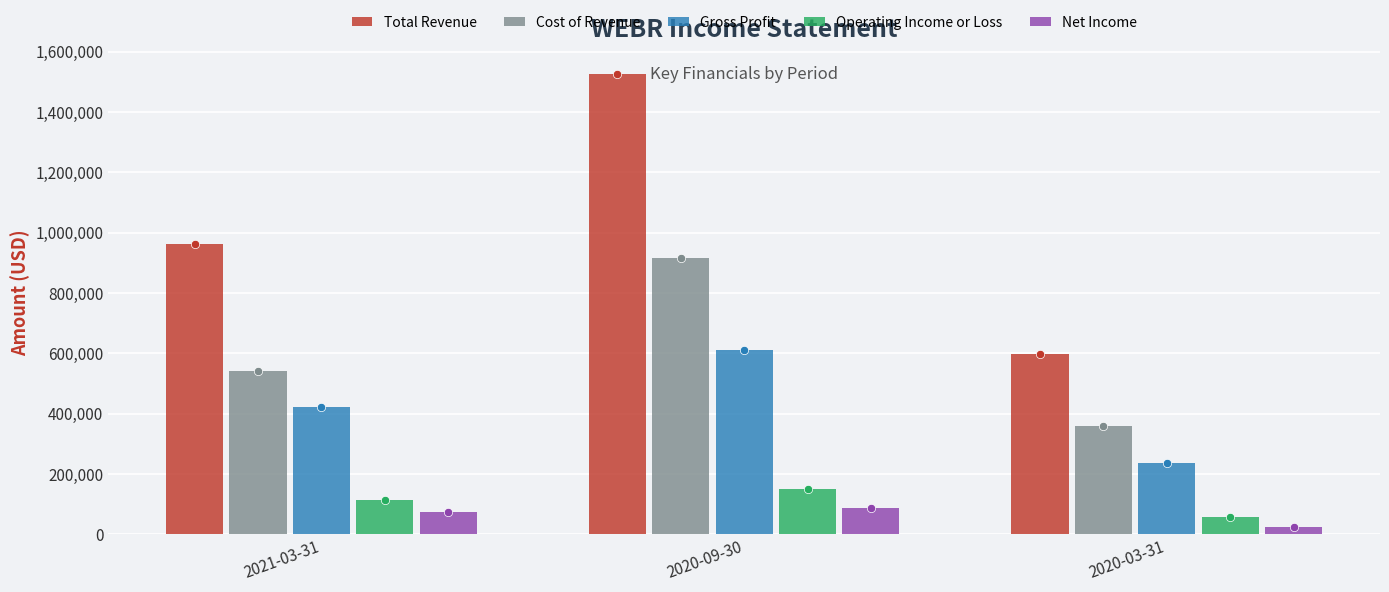

Rank the series at 2020-09-30 from lowest to highest value.

Net Income, Operating Income or Loss, Gross Profit, Cost of Revenue, Total Revenue